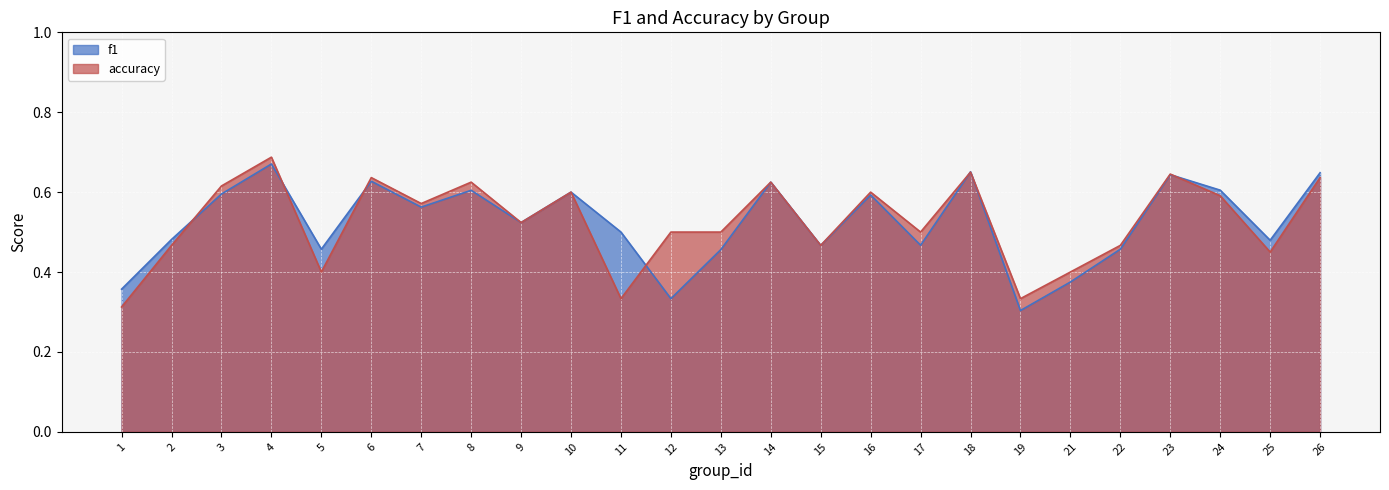

What is the maximum value shown in the chart?

0.7